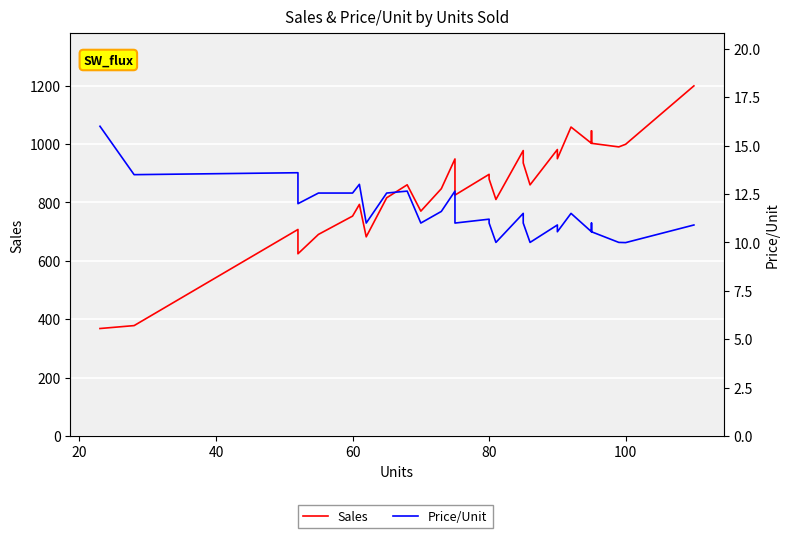

At which label is Price/Unit closest to 12?

60